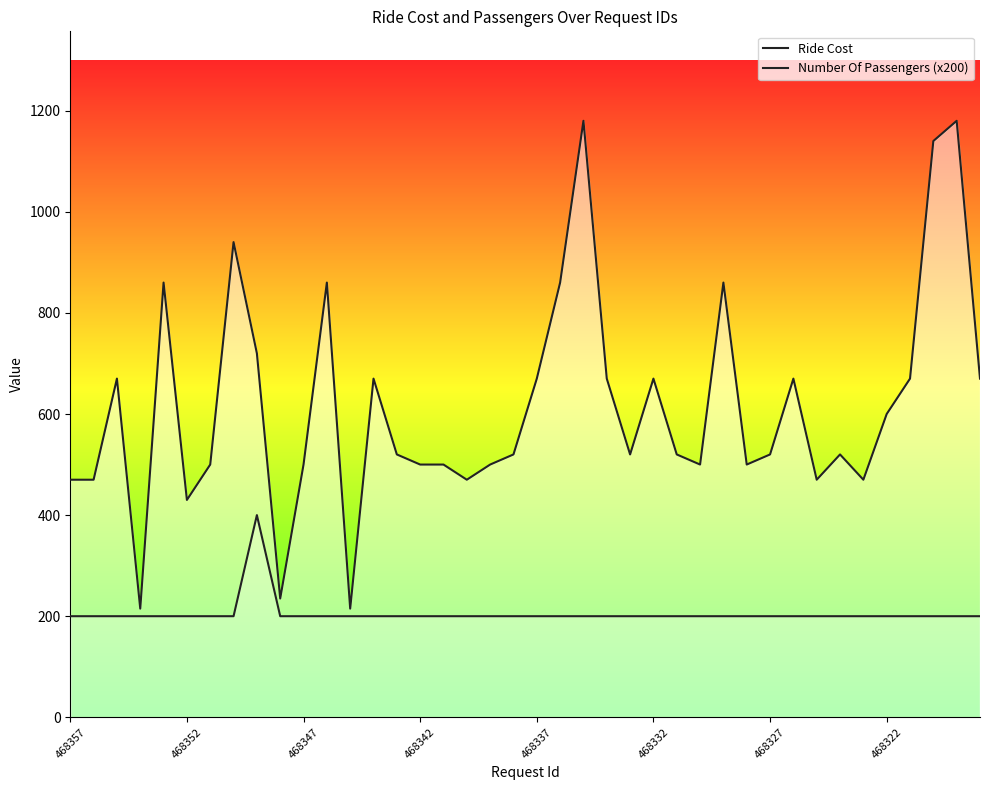

True or false: Number Of Passengers (x200) and Ride Cost cross at least once.

False